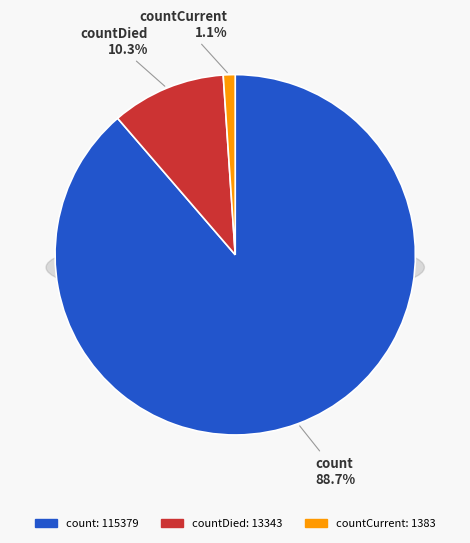

To the nearest percent, what portion does countCurrent represent?

1%